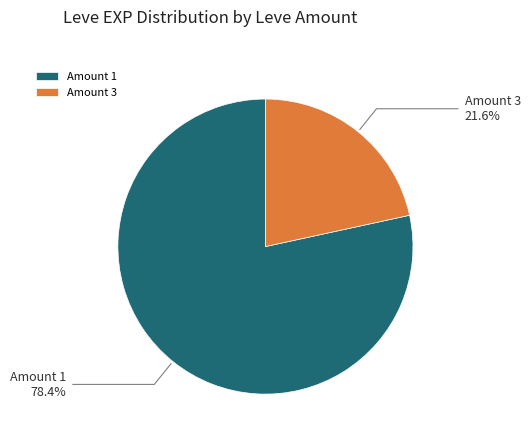

What portion of the pie excludes Amount 3?

78.4%